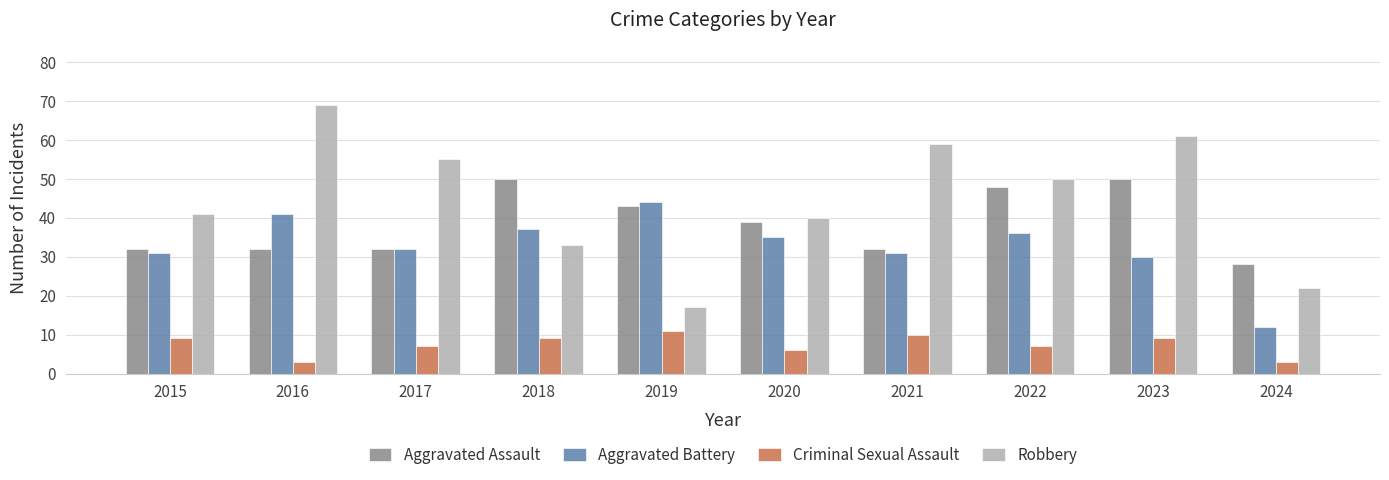

Rank the series at 2016 from highest to lowest value.

Robbery, Aggravated Battery, Aggravated Assault, Criminal Sexual Assault